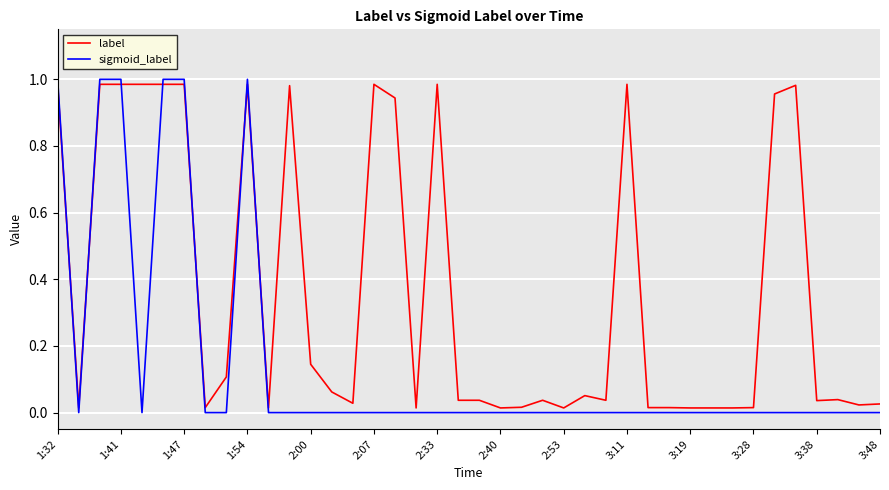

True or false: sigmoid_label and label cross at least once.

True